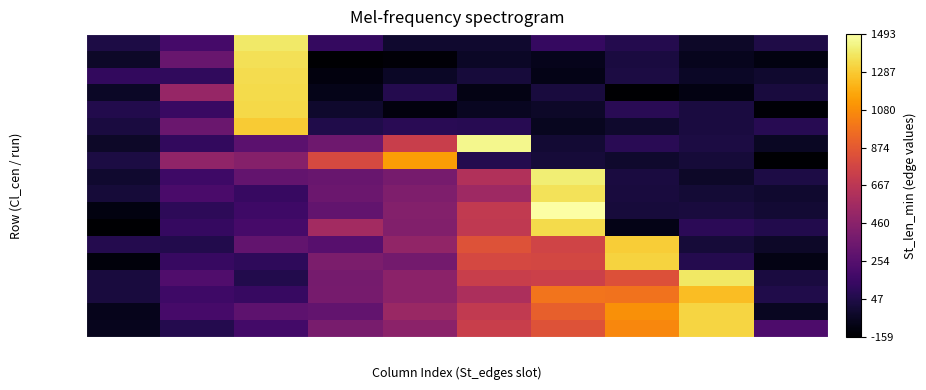

At which category is the sum across all series the highest?

e2